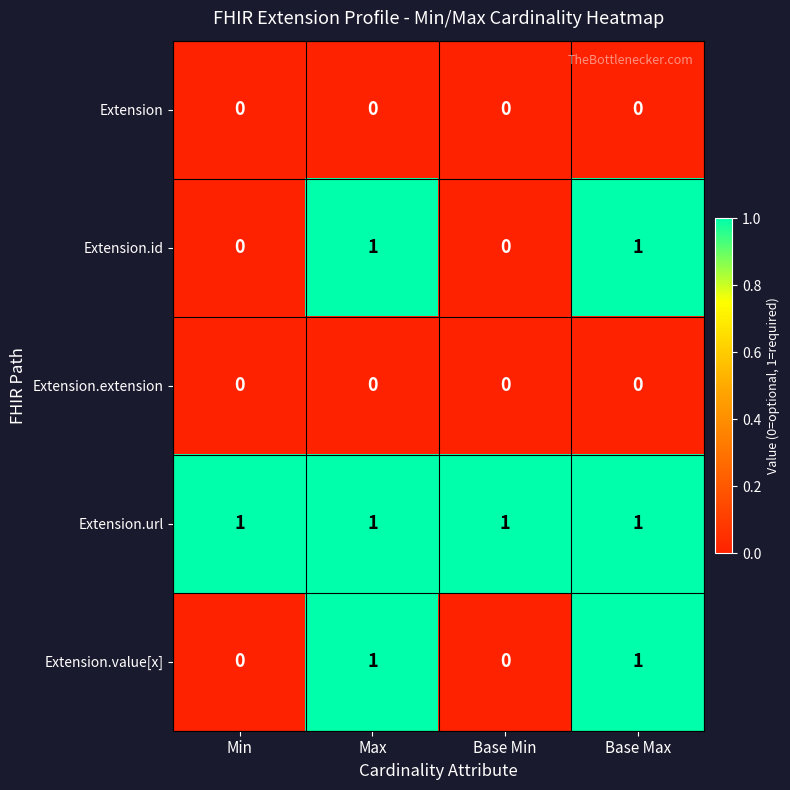

Which series has the largest total across all categories?

Extension.url